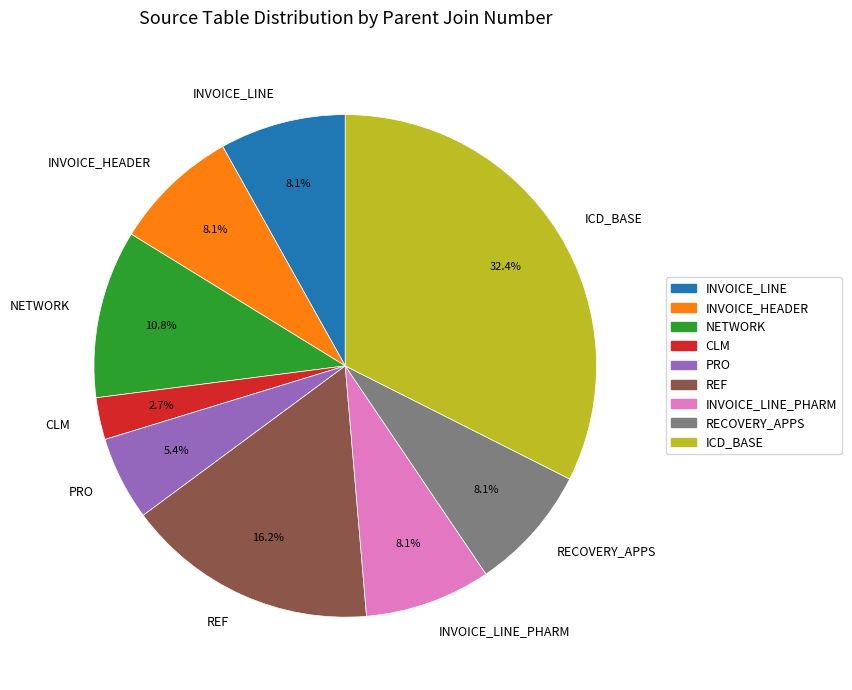

Combined, do PRO and INVOICE_HEADER account for over 50%?

No